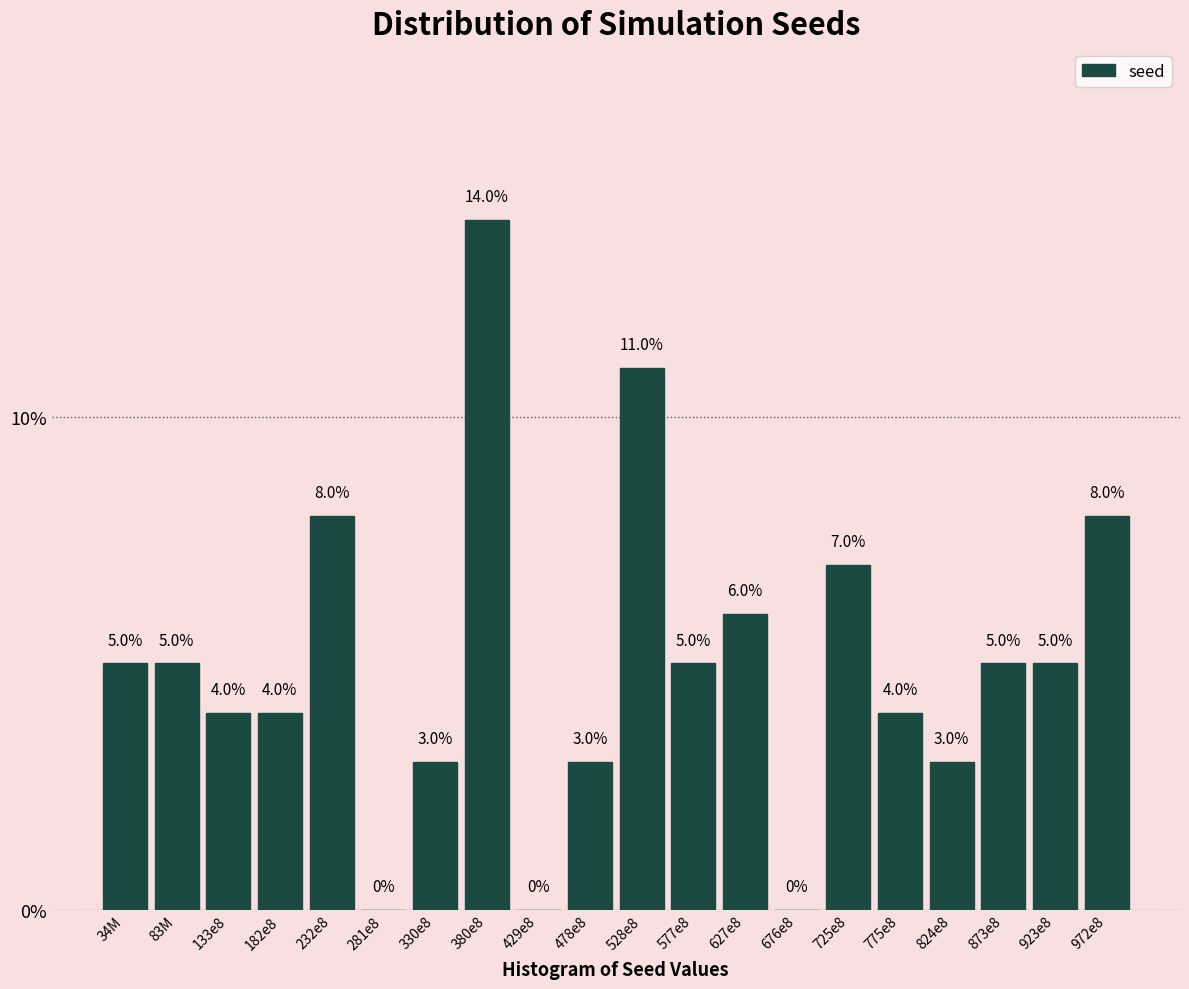

Reading left to right, extract all data points from this chart.

34M=5.0	83M=5.0	133e8=4.0	182e8=4.0	232e8=8.0	281e8=0.0	330e8=3.0	380e8=14.0	429e8=0.0	478e8=3.0	528e8=11.0	577e8=5.0	627e8=6.0	676e8=0.0	725e8=7.0	775e8=4.0	824e8=3.0	873e8=5.0	923e8=5.0	972e8=8.0